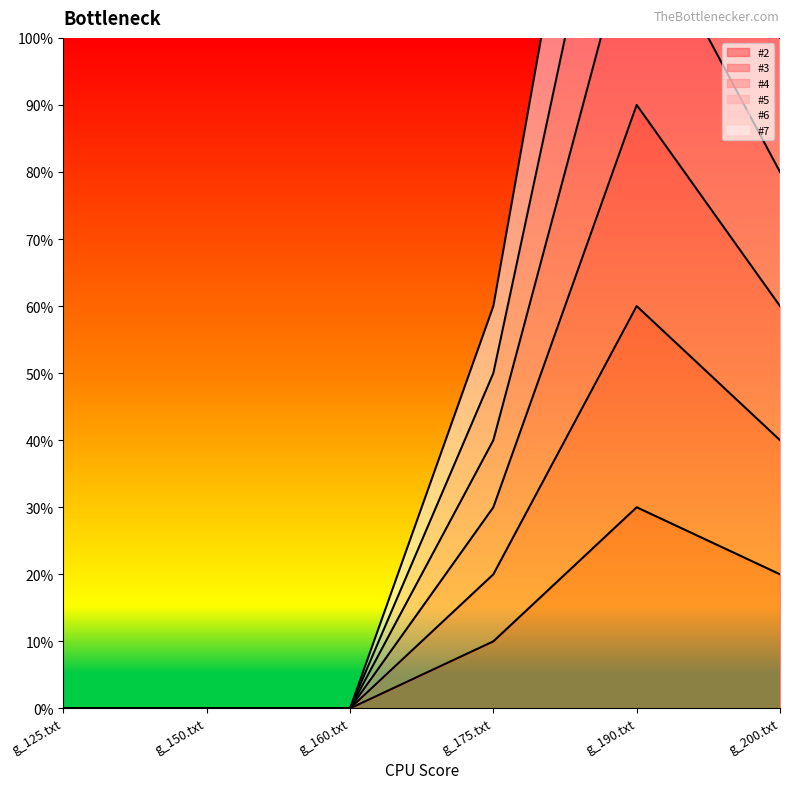

At g_175.txt, list the series in order from largest to smallest.

#7, #6, #5, #4, #3, #2